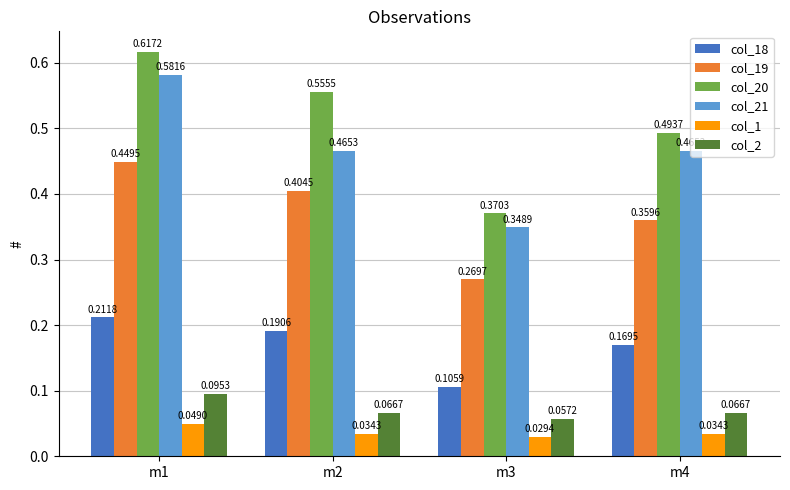

At which category does the chart reach its minimum across all series?

m3